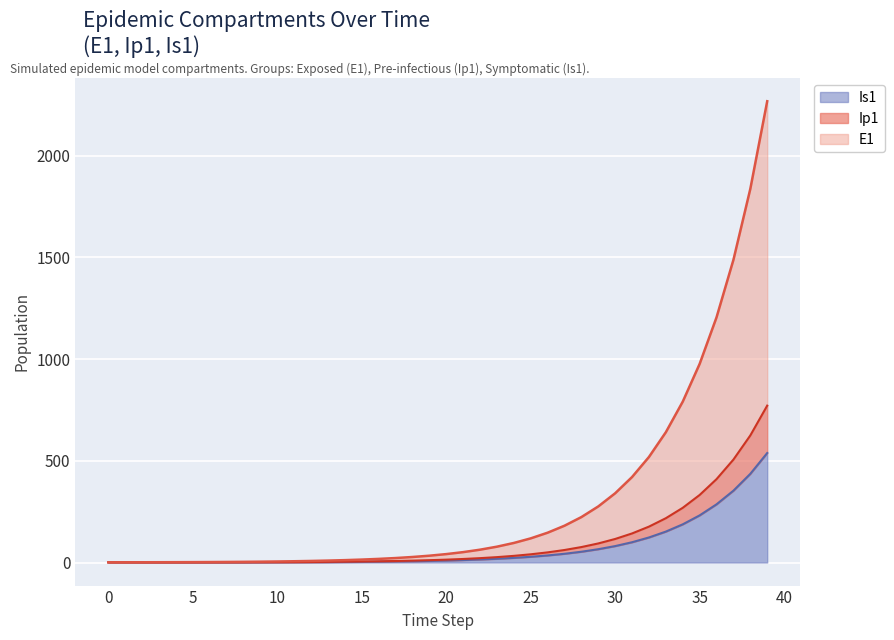

Is it true that E1 equals 1709.9 at 36?

False